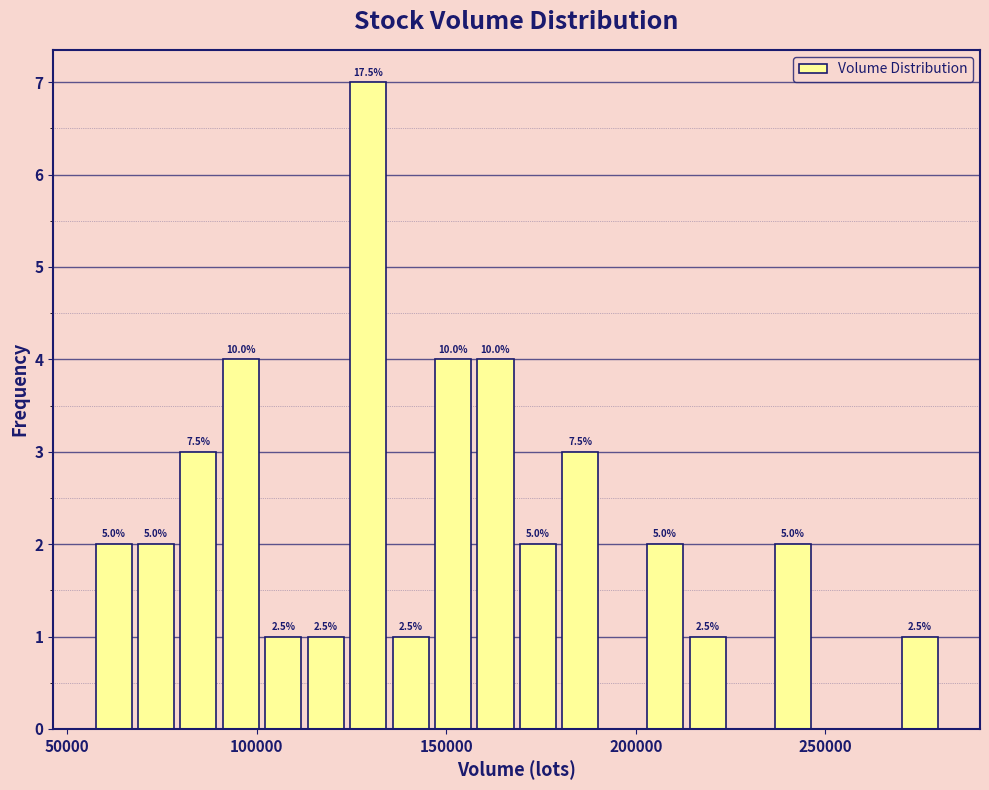

Around what value on the x-axis is the tallest bar? Give the approximate position of its centre, as read against the axis.

130000